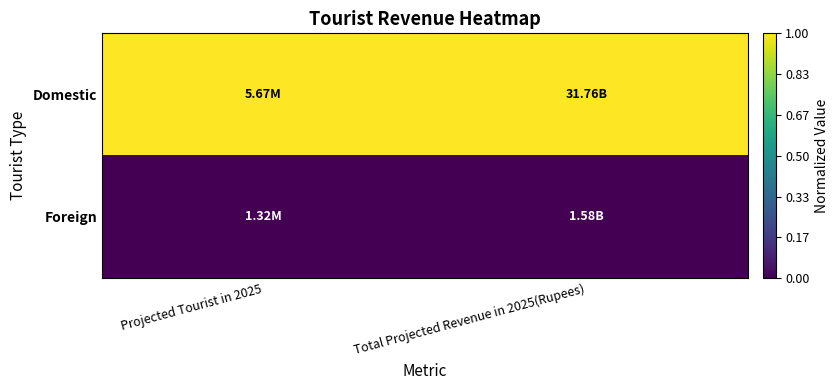

Reading right to left, transcribe all the data shown in this chart.

Domestic: Total Projected Revenue in 2025(Rupees)=1	Projected Tourist in 2025=1
Foreign: Total Projected Revenue in 2025(Rupees)=0	Projected Tourist in 2025=0